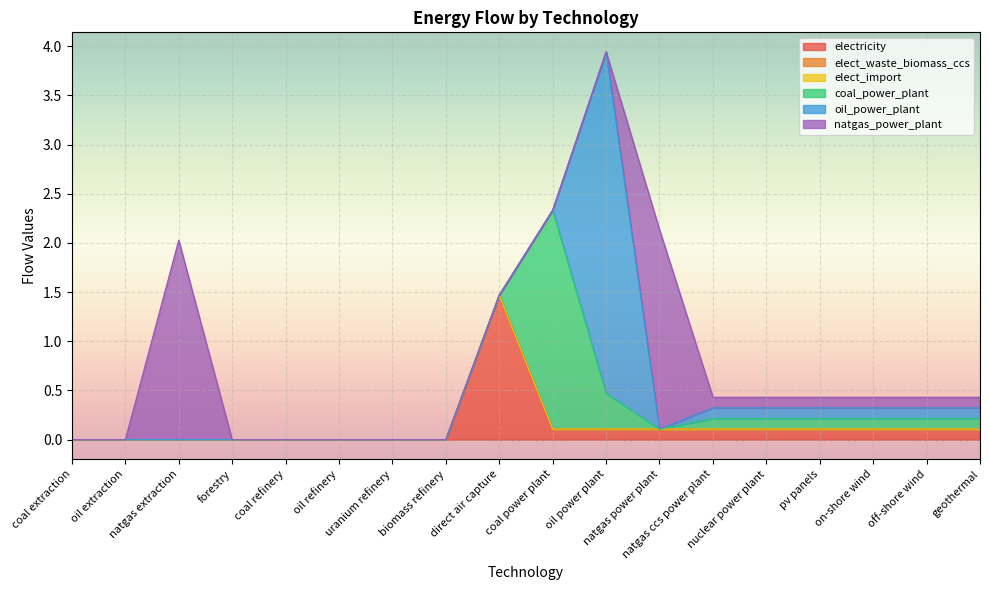

How many intersections are there between electricity and coal_power_plant?

2